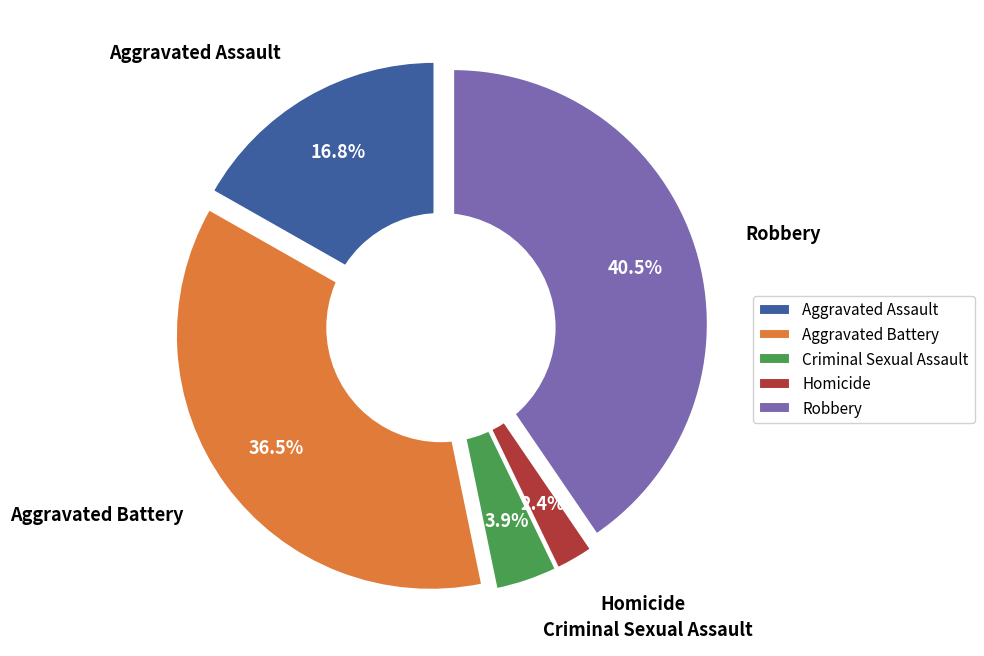

What is the smallest slice in the pie chart?

Homicide